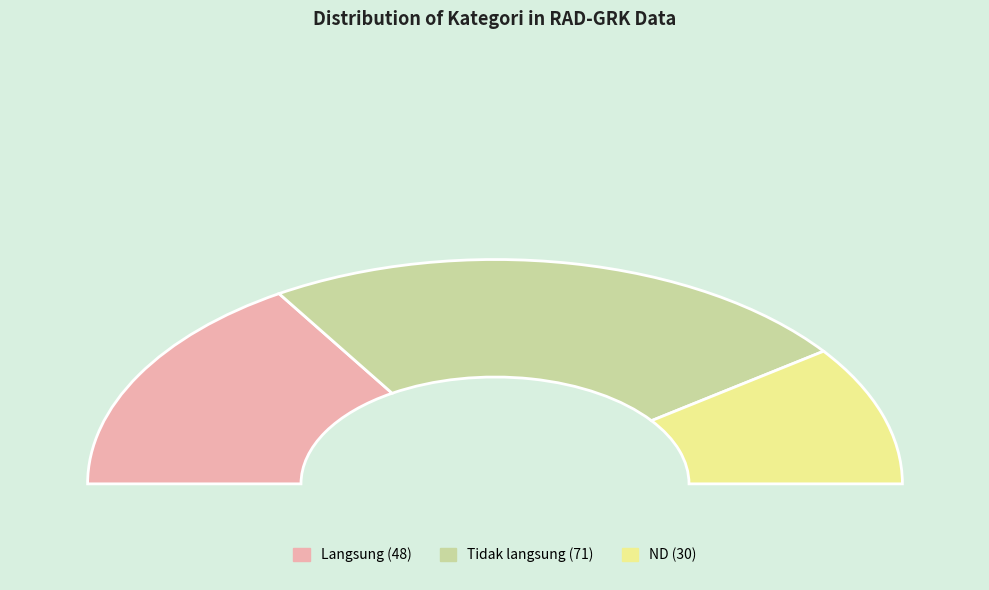

How many slices are in this pie chart?

3